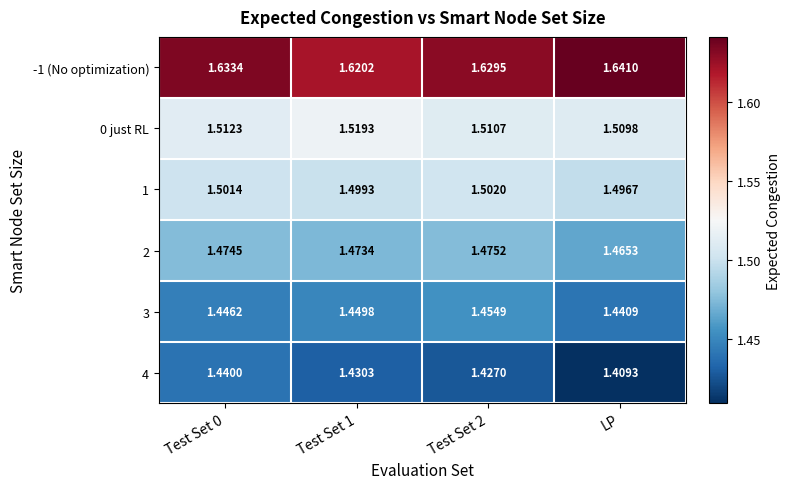

At which category does the chart reach its peak across all series?

LP